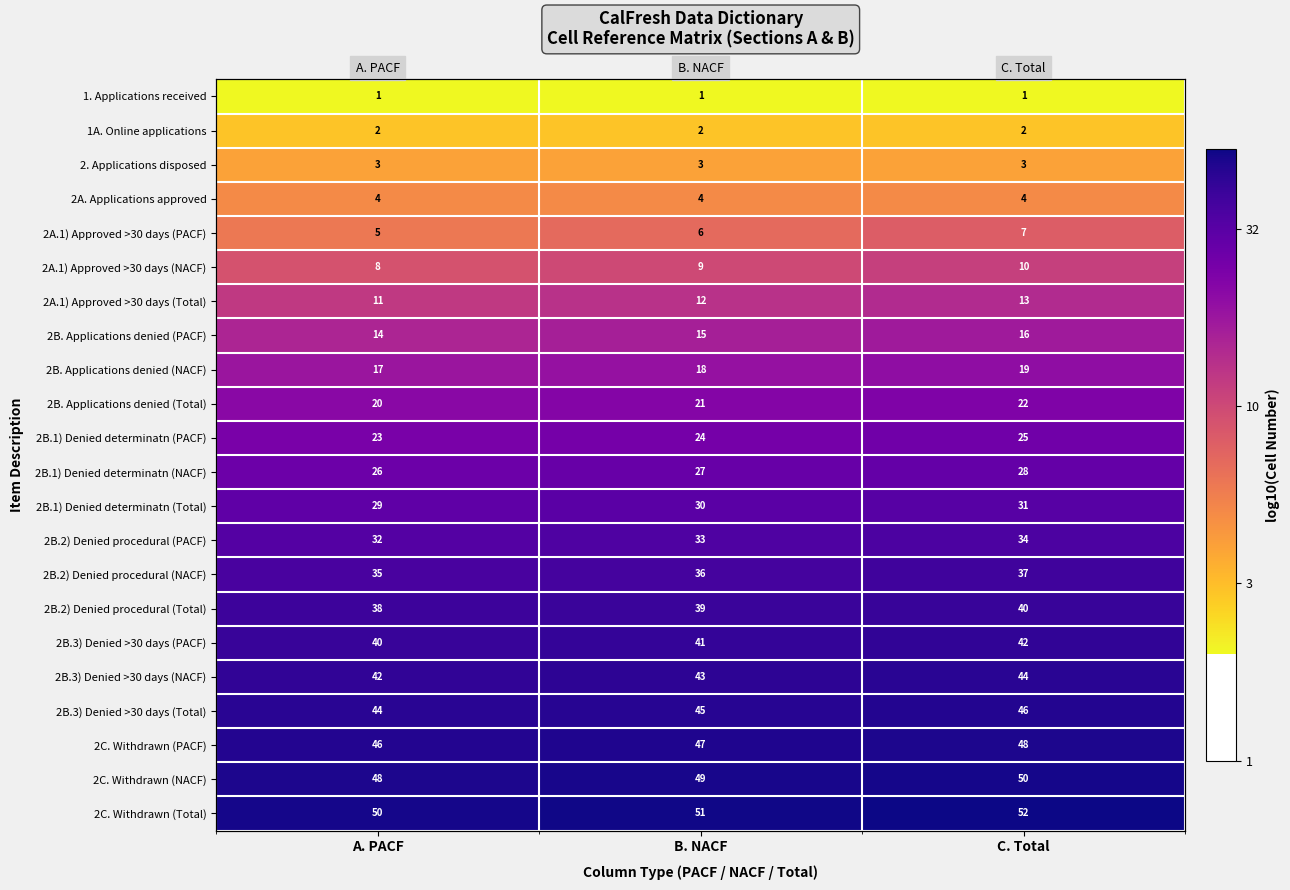

How many distinct data groups are displayed?

22